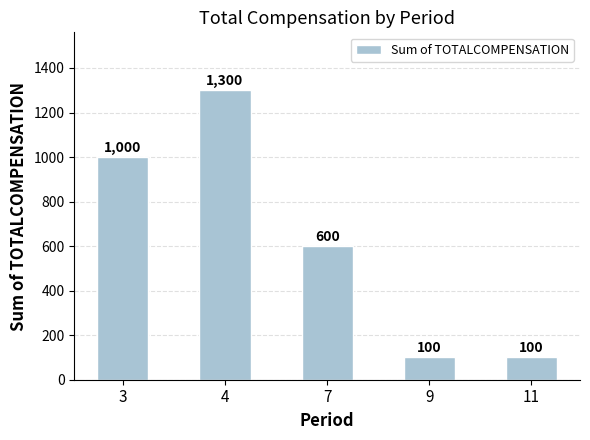

What is the value of the 3rd bar from the left?

600